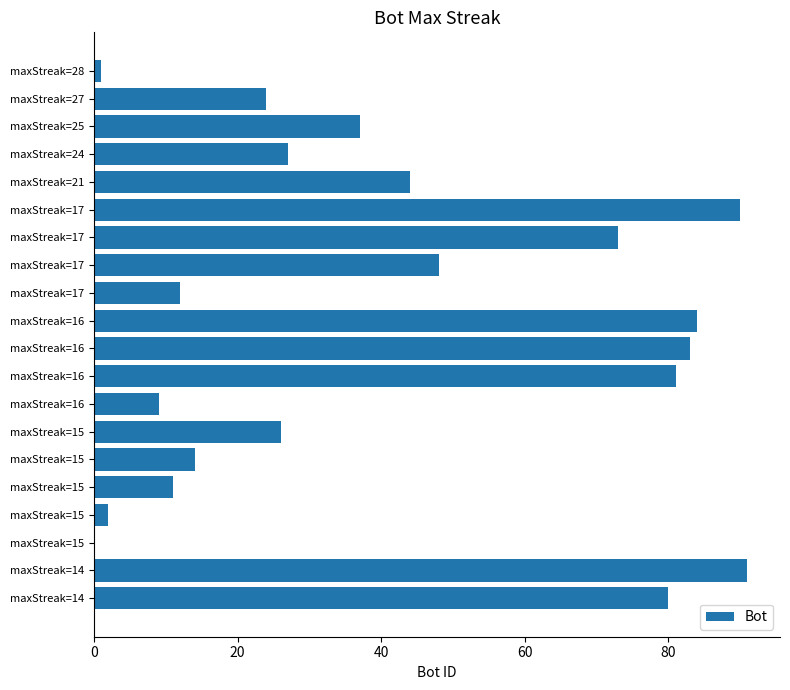

How many data points does each series have?

20